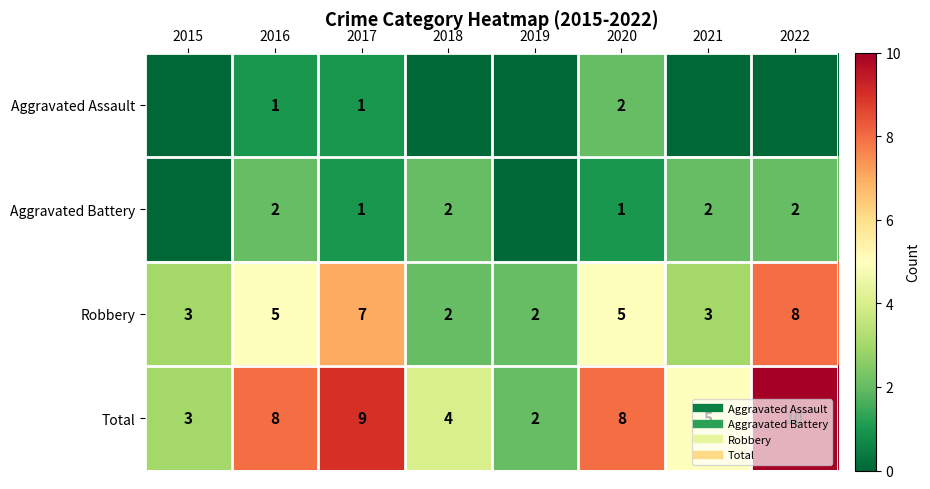

At 2017, list the series in order from smallest to largest.

Aggravated Assault, Aggravated Battery, Robbery, Total